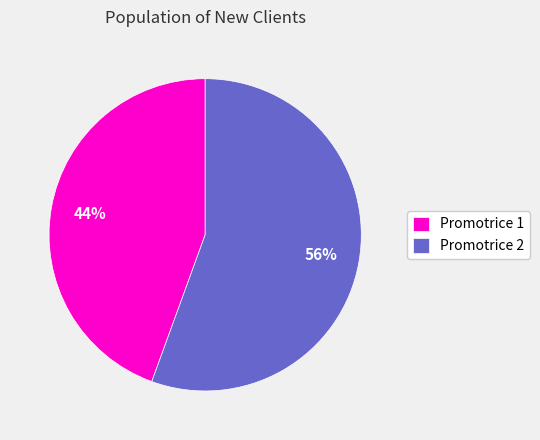

Count the number of slices in the pie.

2